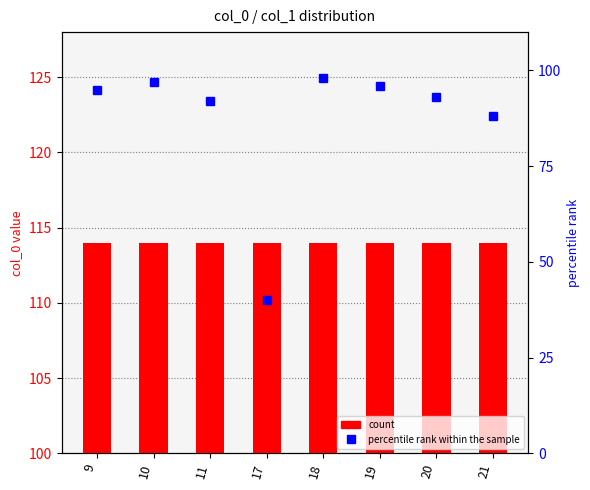

Rank the series by their average value, from lowest to highest.

percentile rank within the sample, count